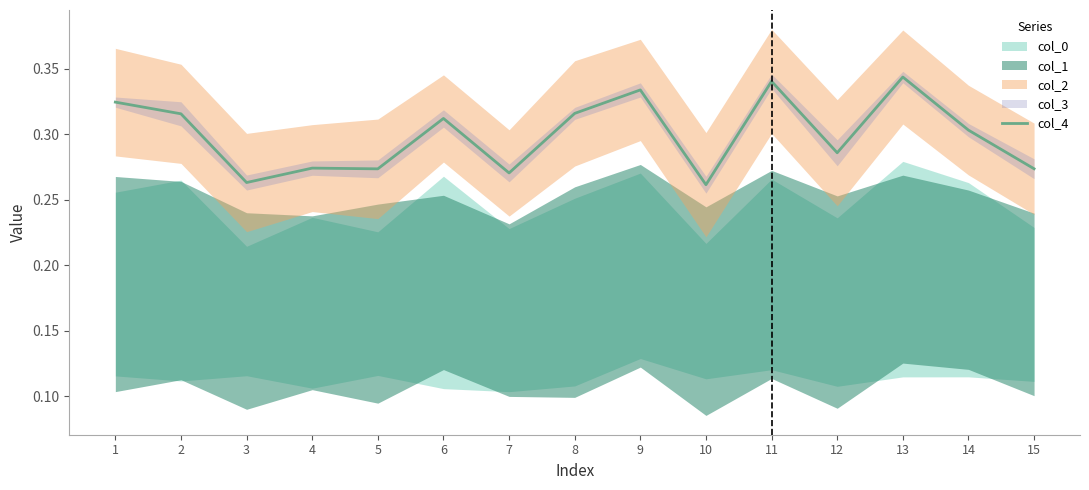

Reading left to right, what are all the values shown in this chart?

1=0.3	2=0.3	3=0.3	4=0.3	5=0.3	6=0.3	7=0.3	8=0.3	9=0.3	10=0.3	11=0.3	12=0.3	13=0.3	14=0.3	15=0.3